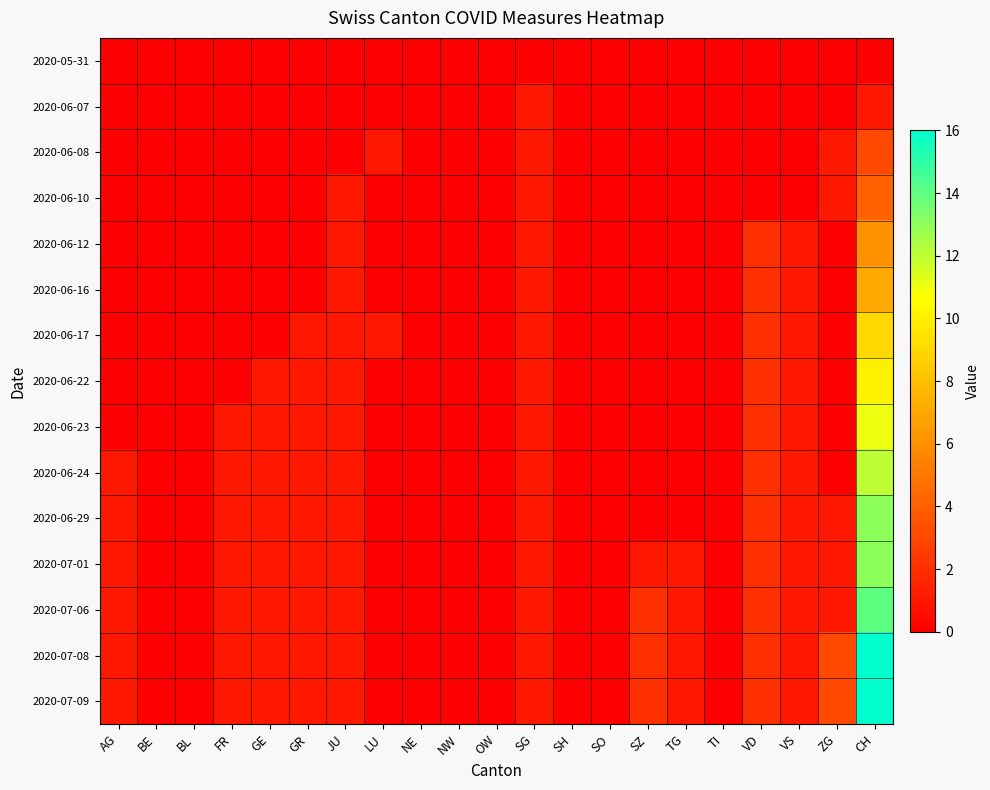

At how many categories does at least one series exceed 15?

1